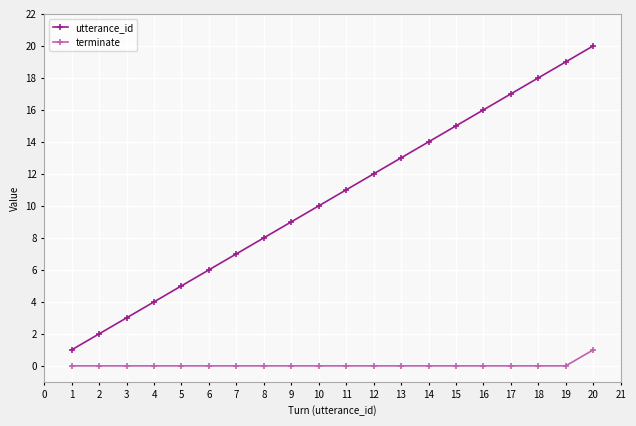

Is the value of terminate at 19 greater than the value of utterance_id at 19?

No